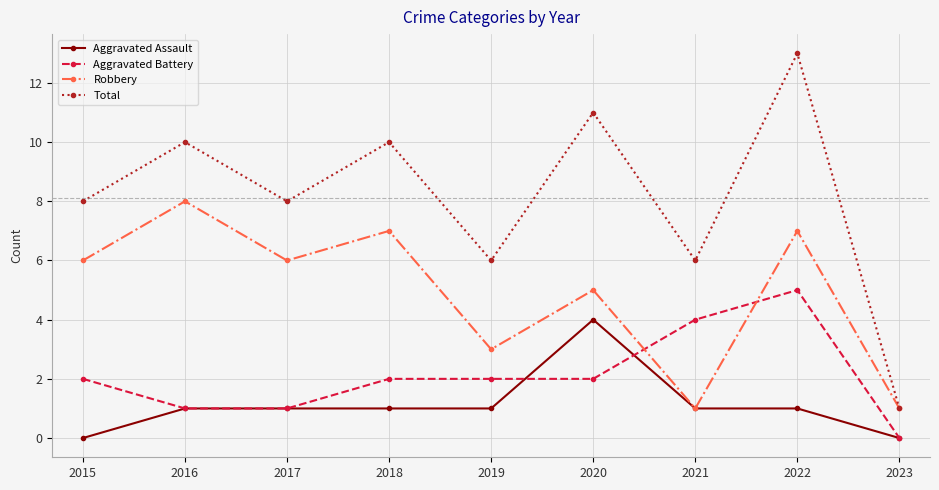

What is the value of the Robbery point at the 1st from the left?

6